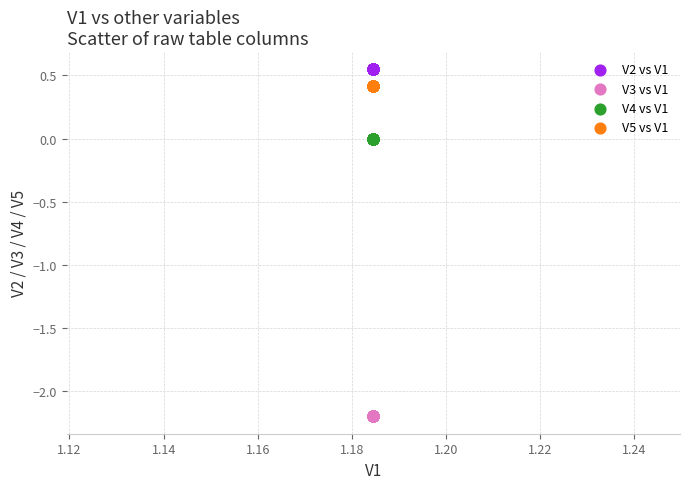

Which series reaches the maximum Y coordinate?

V2 vs V1